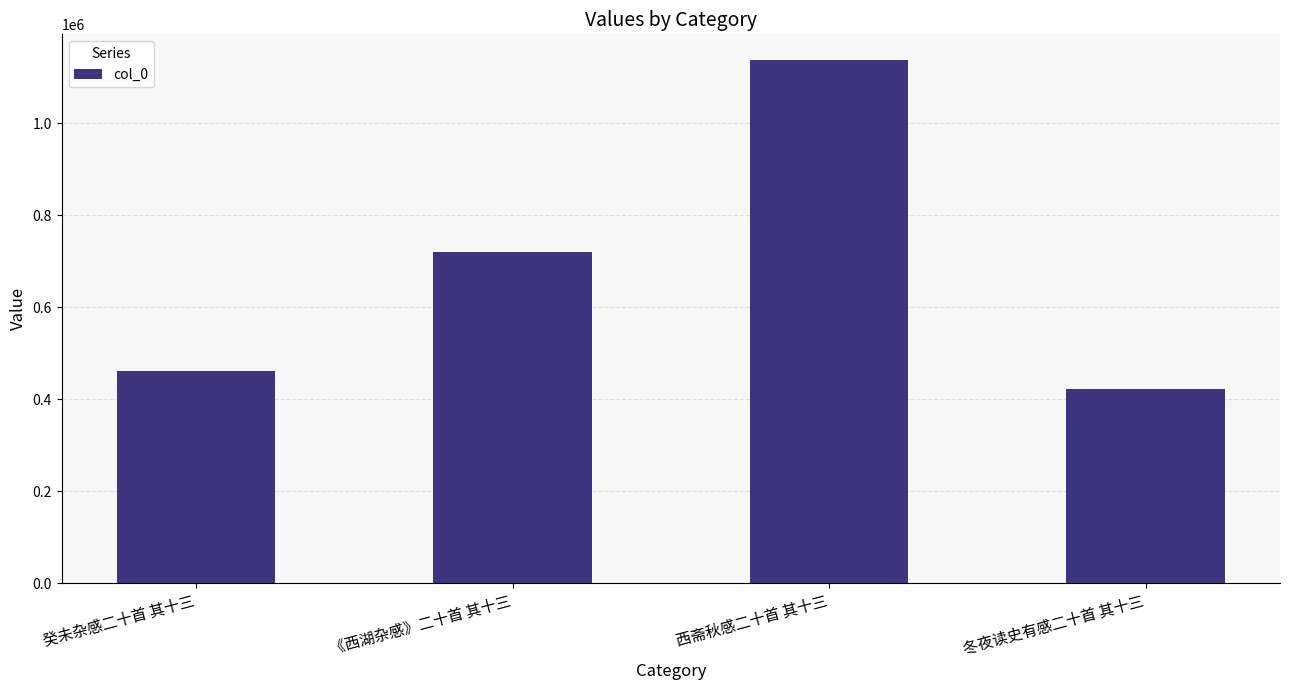

Which category has the lowest value across all series?

冬夜读史有感二十首 其十三